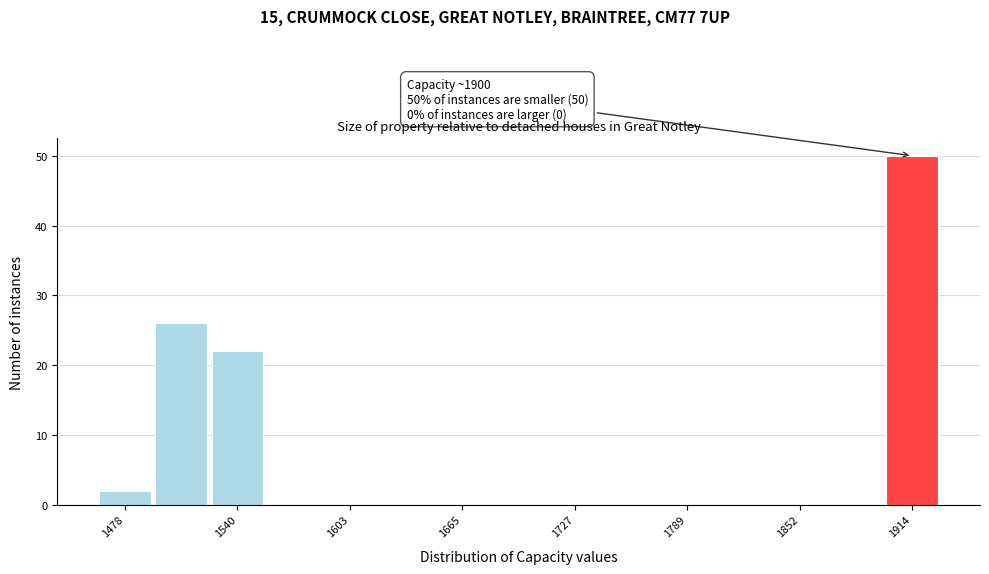

Read against the x-axis, roughly where is the centre of the tallest bar?

1910